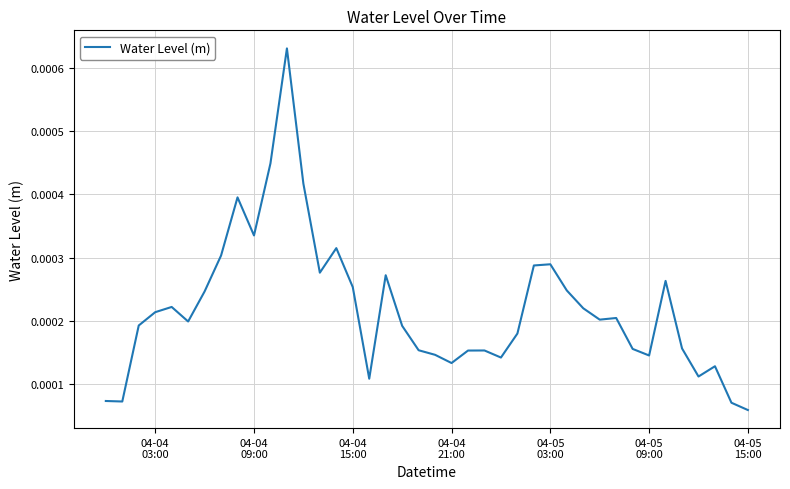

How many series are shown in this chart?

1